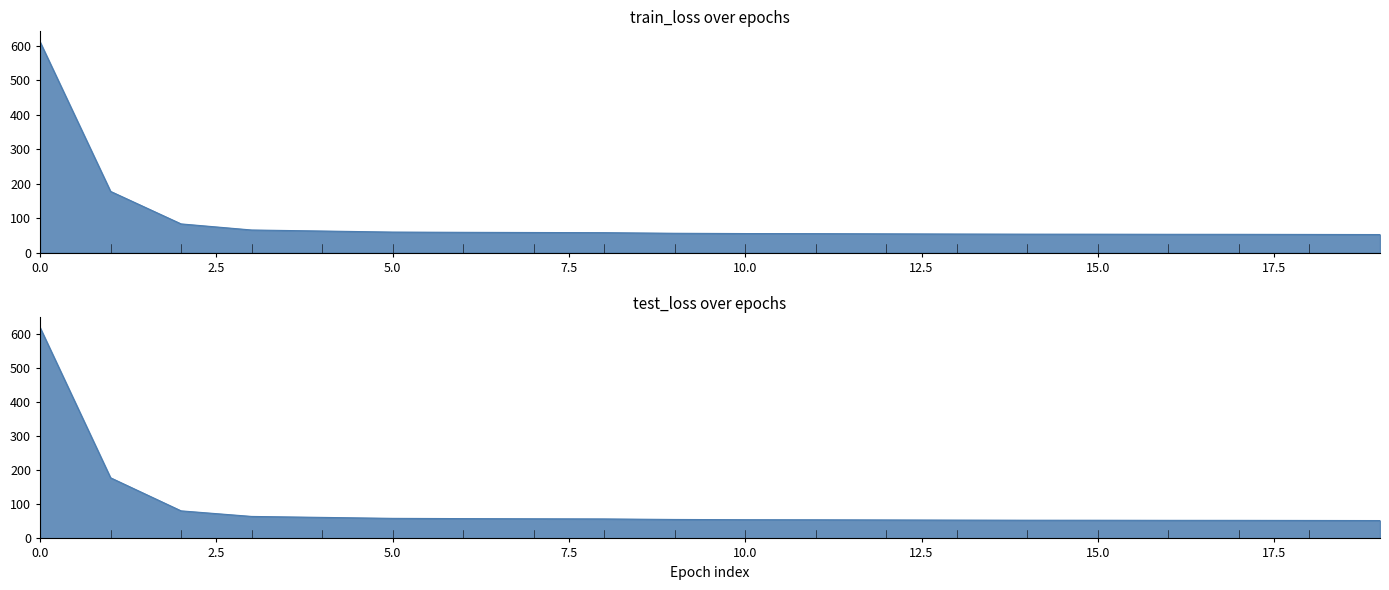

What is the greatest value displayed?

618.6